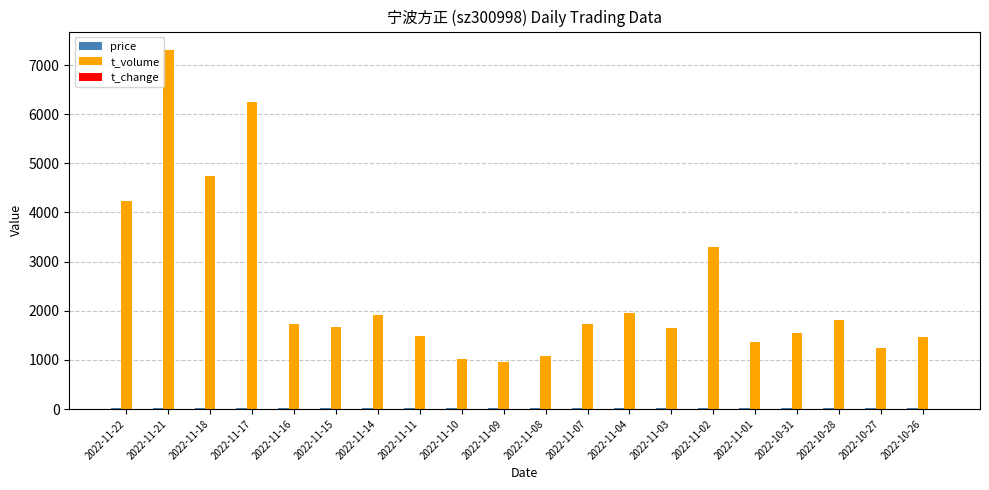

Which category has the highest value across all series?

2022-11-21